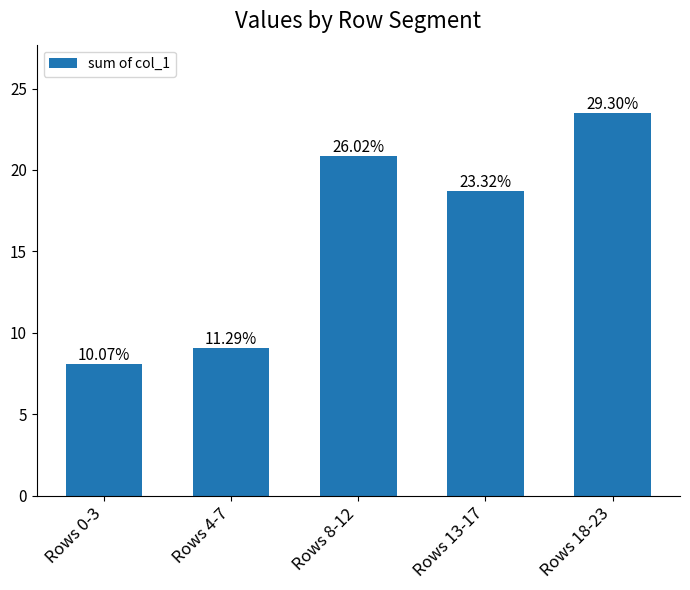

The chart shows a value of 14.5 at Rows 4-7. True or false?

False